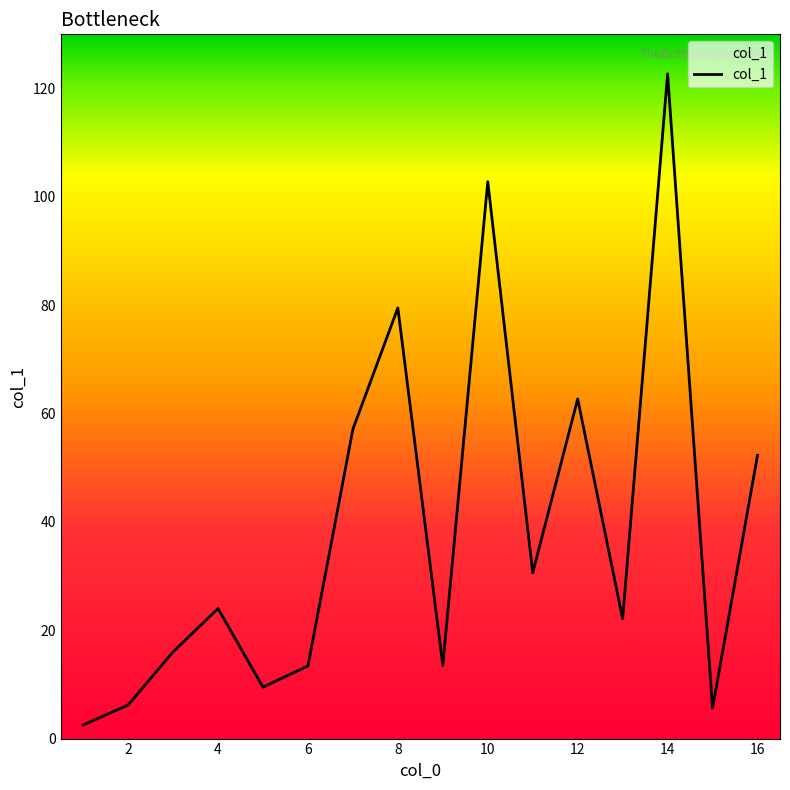

What is the maximum value shown in the chart?

122.7